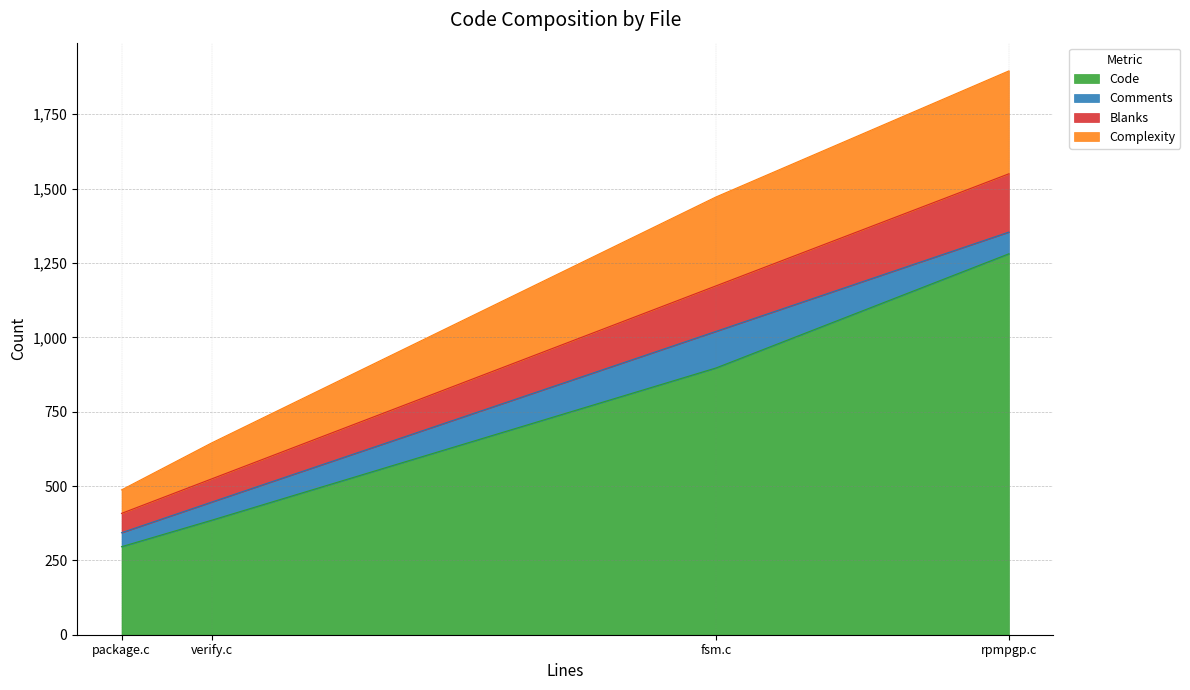

What are all the series names shown in the legend?

Code, Comments, Blanks, Complexity